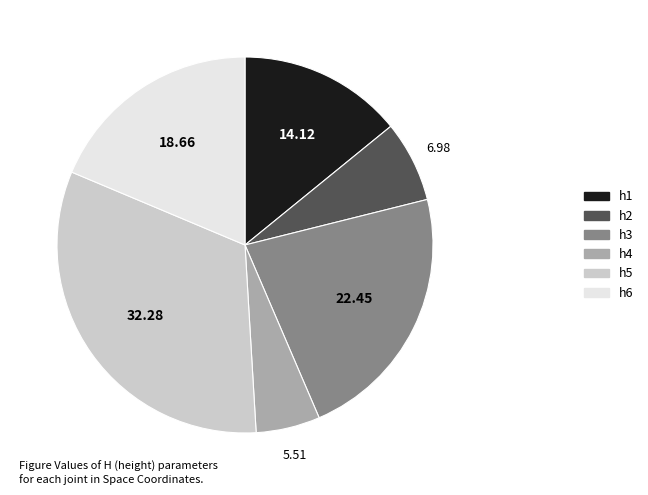

Which has a higher value, h4 or h3?

h3